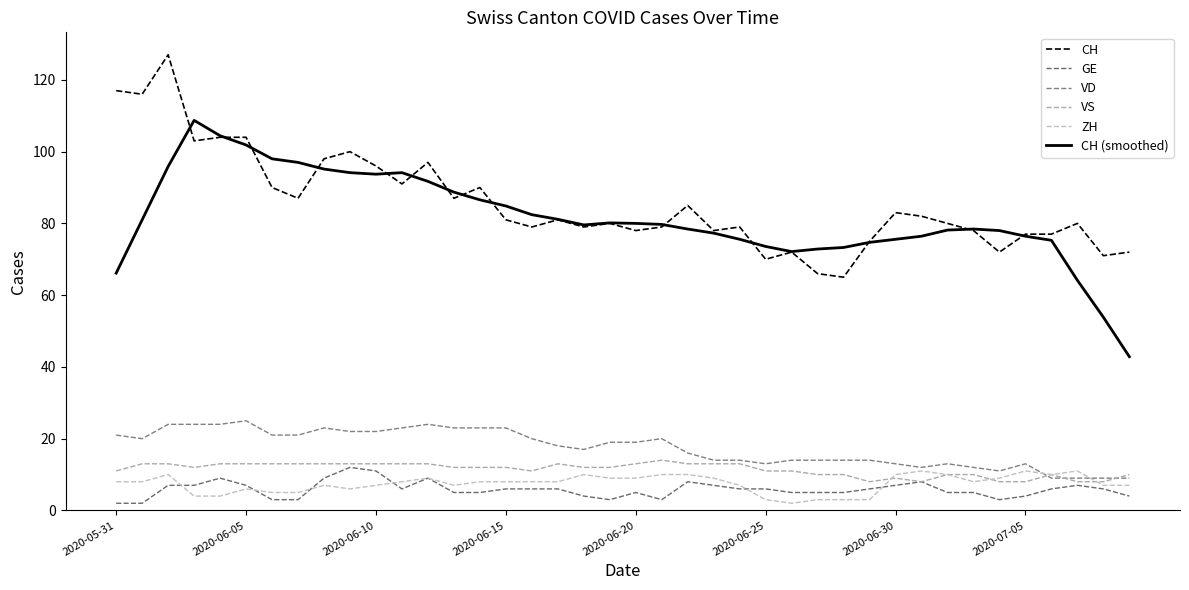

True or false: CH (smoothed) and VS intersect in this chart.

False